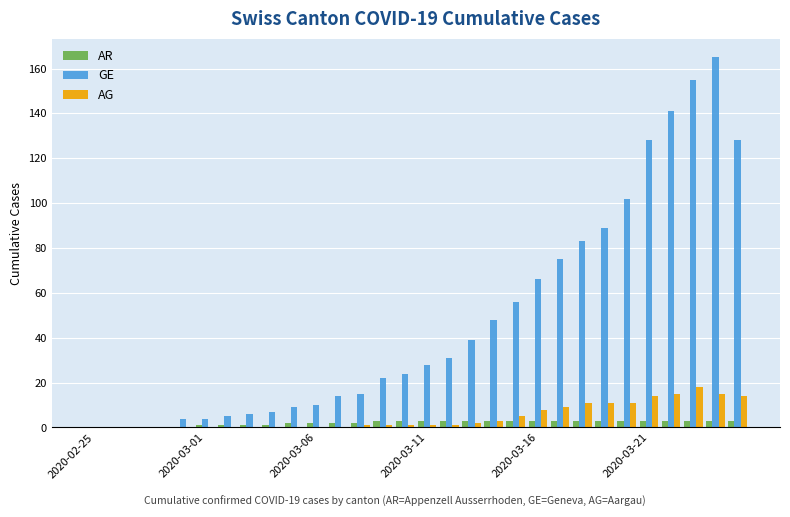

What is the maximum value shown in the chart?

165